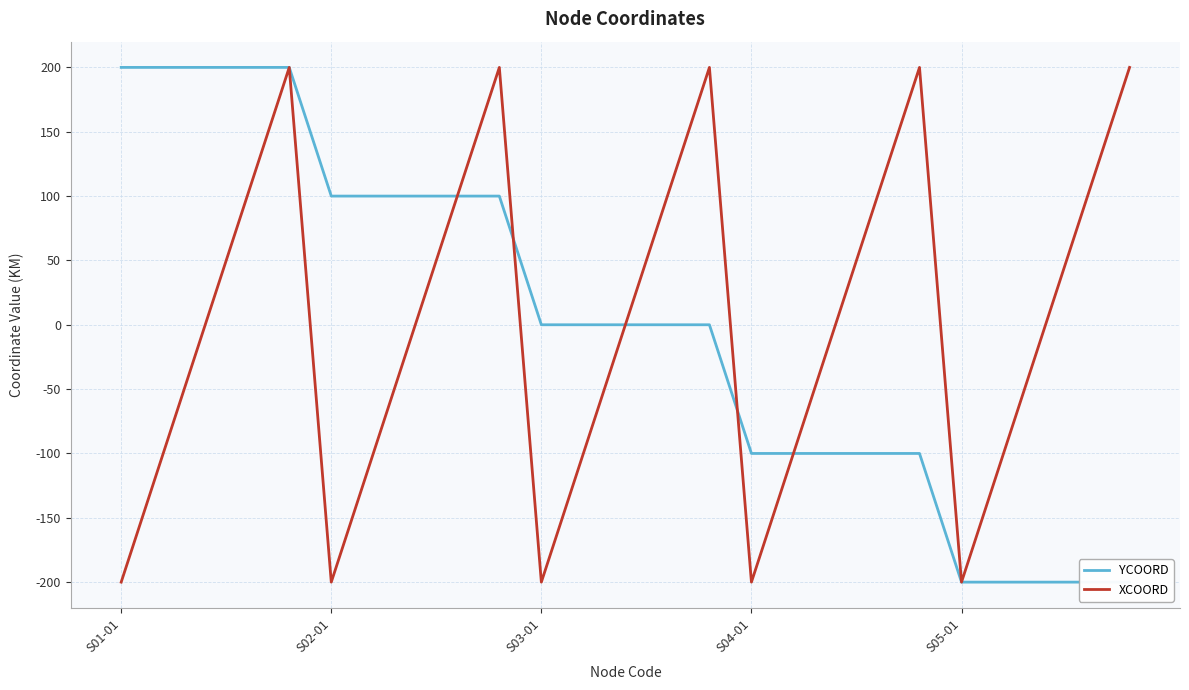

At 24, list the series in order from largest to smallest.

XCOORD, YCOORD